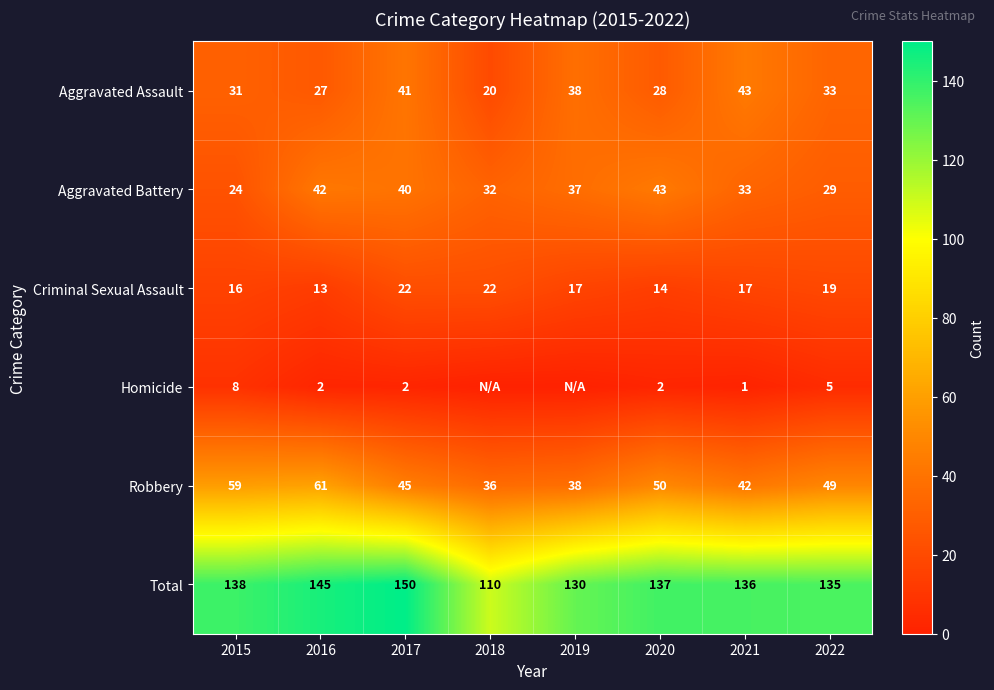

Count the number of categories in the chart.

8